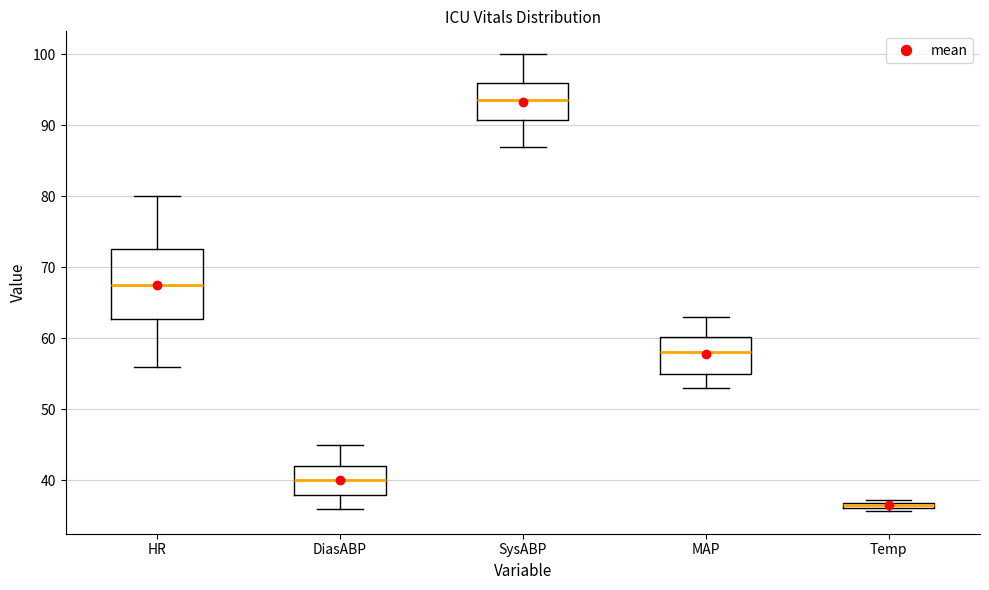

Where is the upper edge of the box for DiasABP on the y-axis? The values are not printed on the chart, so give them approximately, as read against the axis.

42